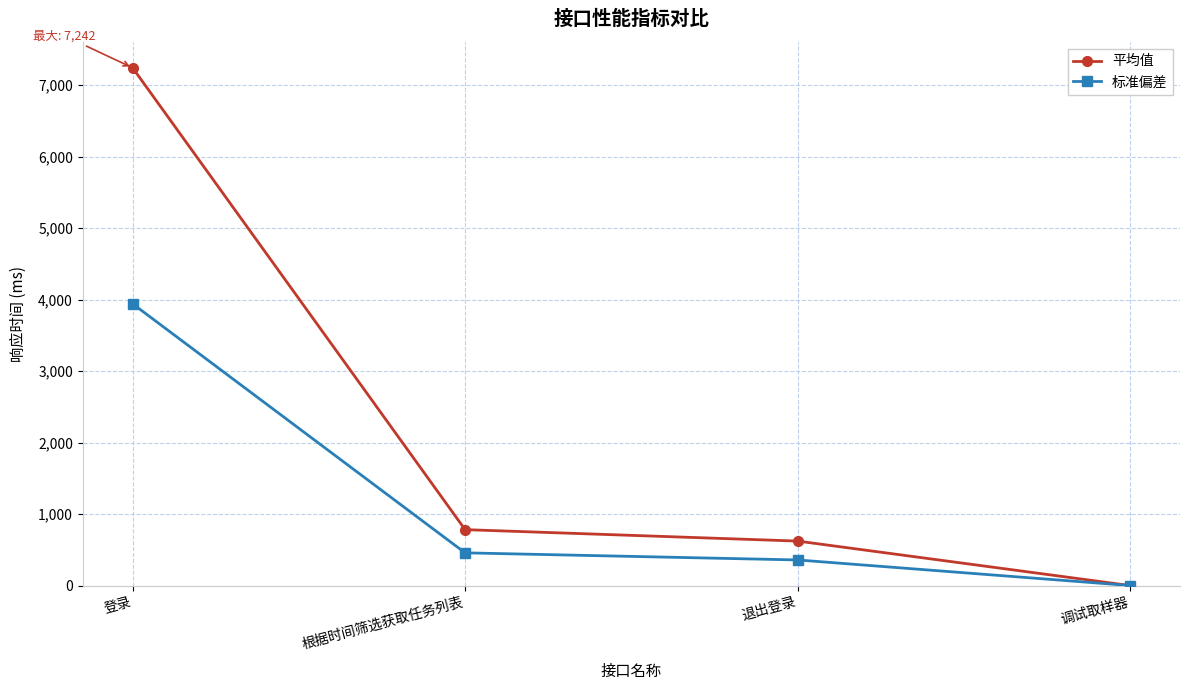

What is the difference between the 标准偏差 values at 登录 and 调试取样器?

3940.8